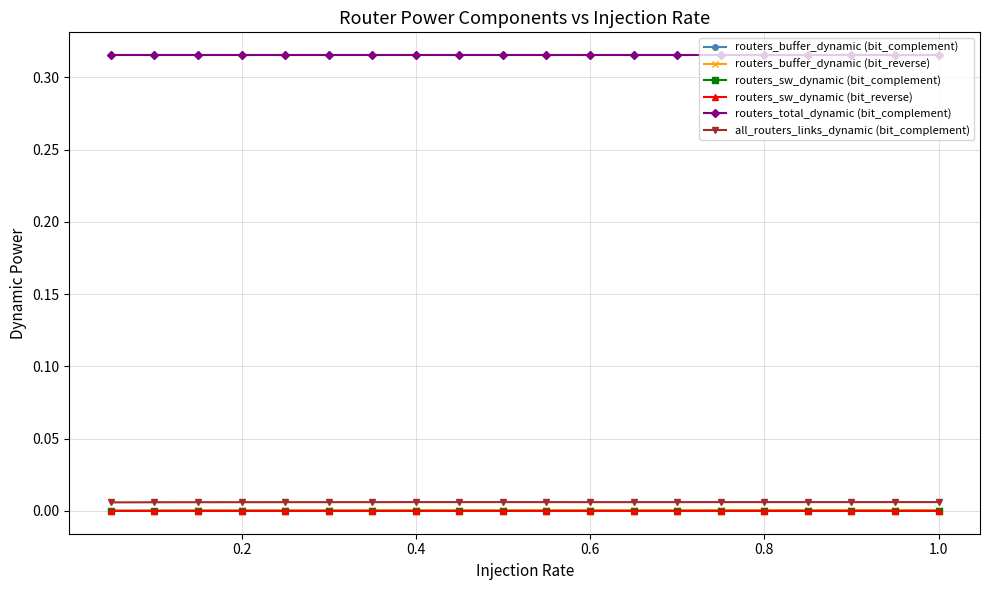

Which series has the widest spread of values?

routers_buffer_dynamic (bit_reverse)